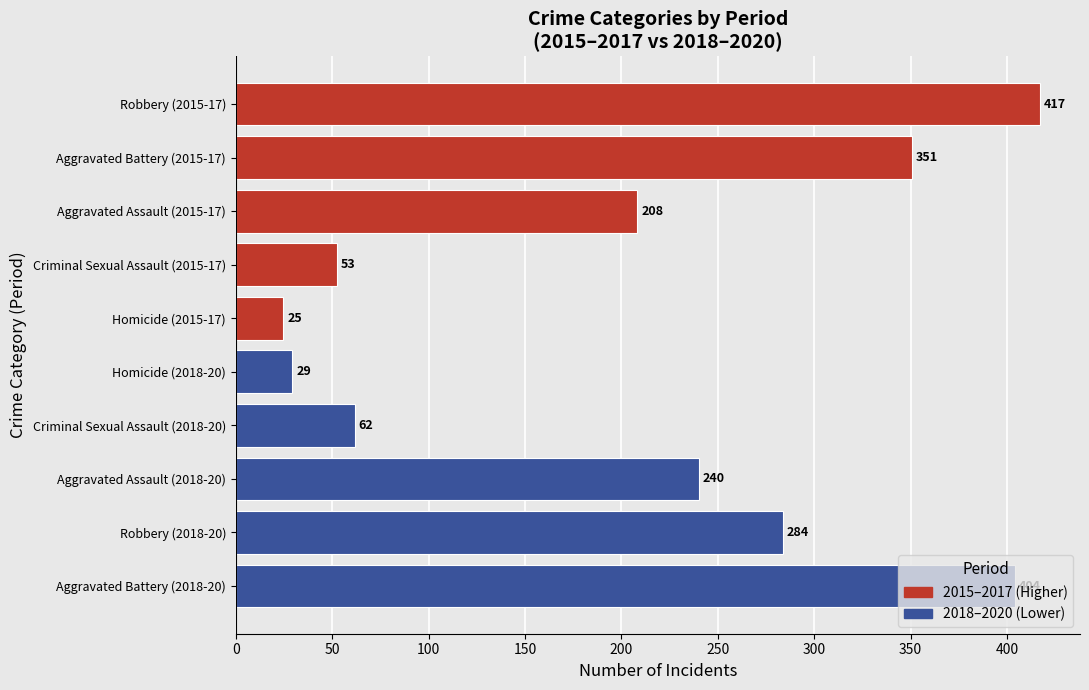

What is the change in value from Robbery (2018-20) to Homicide (2015-17)?

-259.0